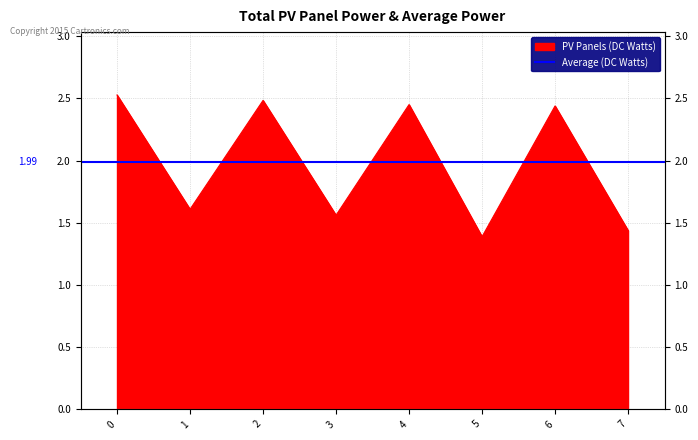

The chart shows a value of 0.6 at 0. True or false?

False